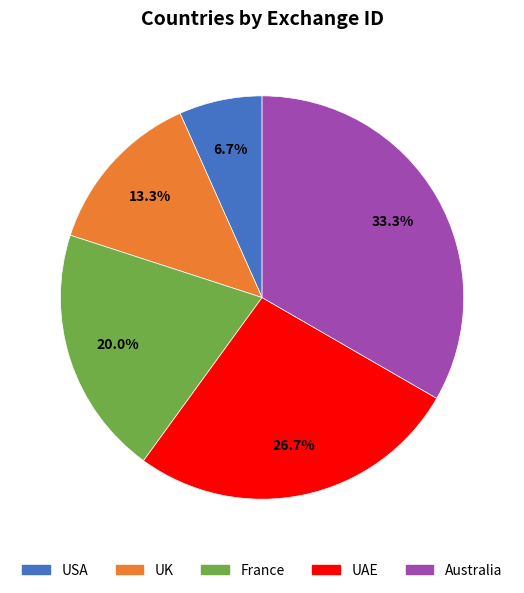

Combined, do France and UAE account for over 50%?

No